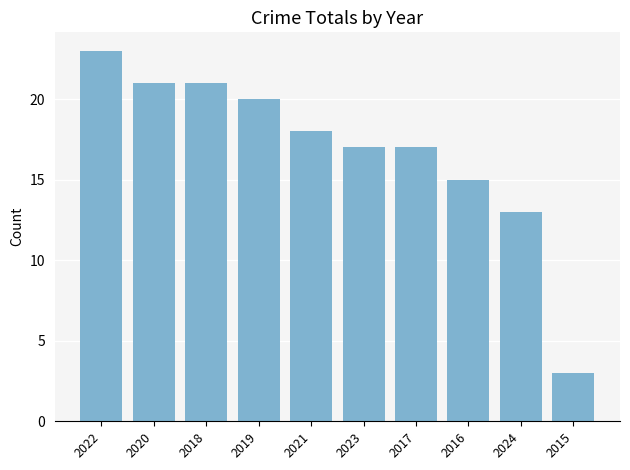

The chart shows a value of 13 at 2024. True or false?

True